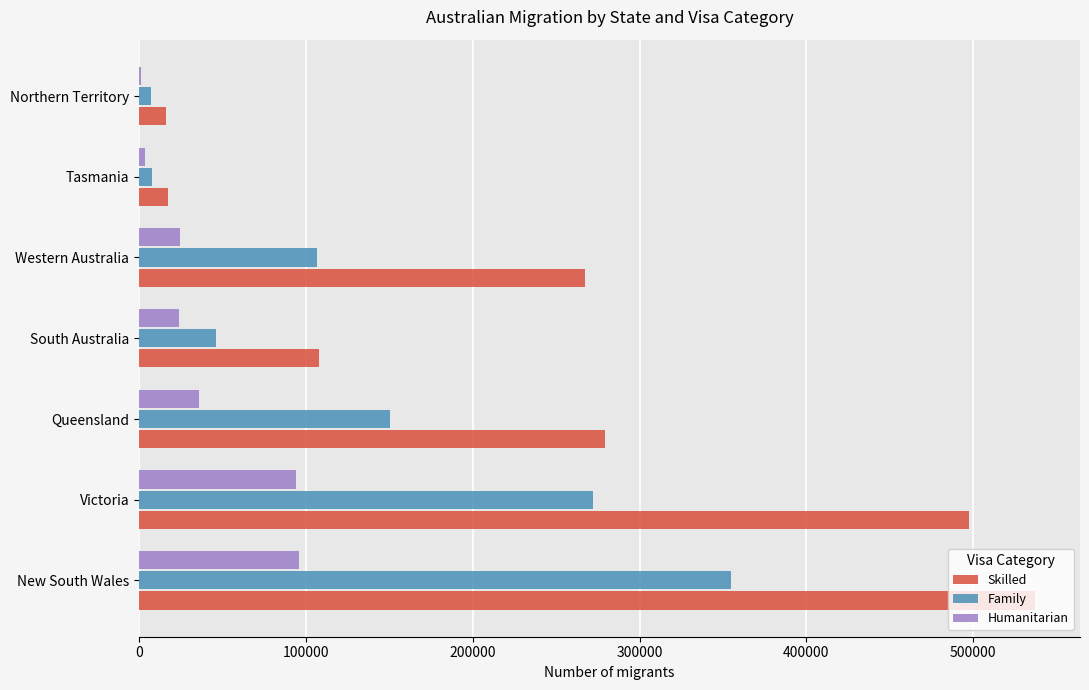

What is the total value across all series at New South Wales?

987646